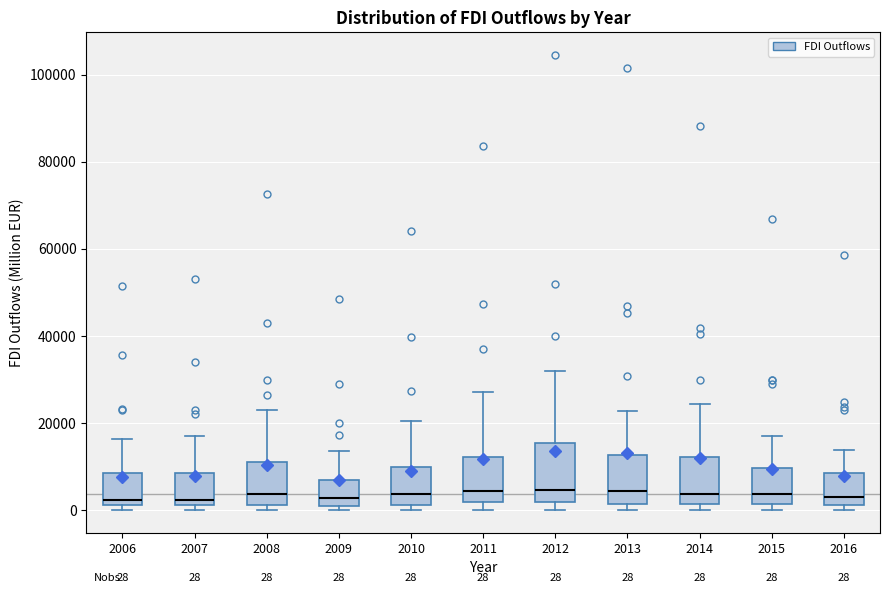

Comparing the boxes themselves (not the whiskers), which one is the tallest?

2012